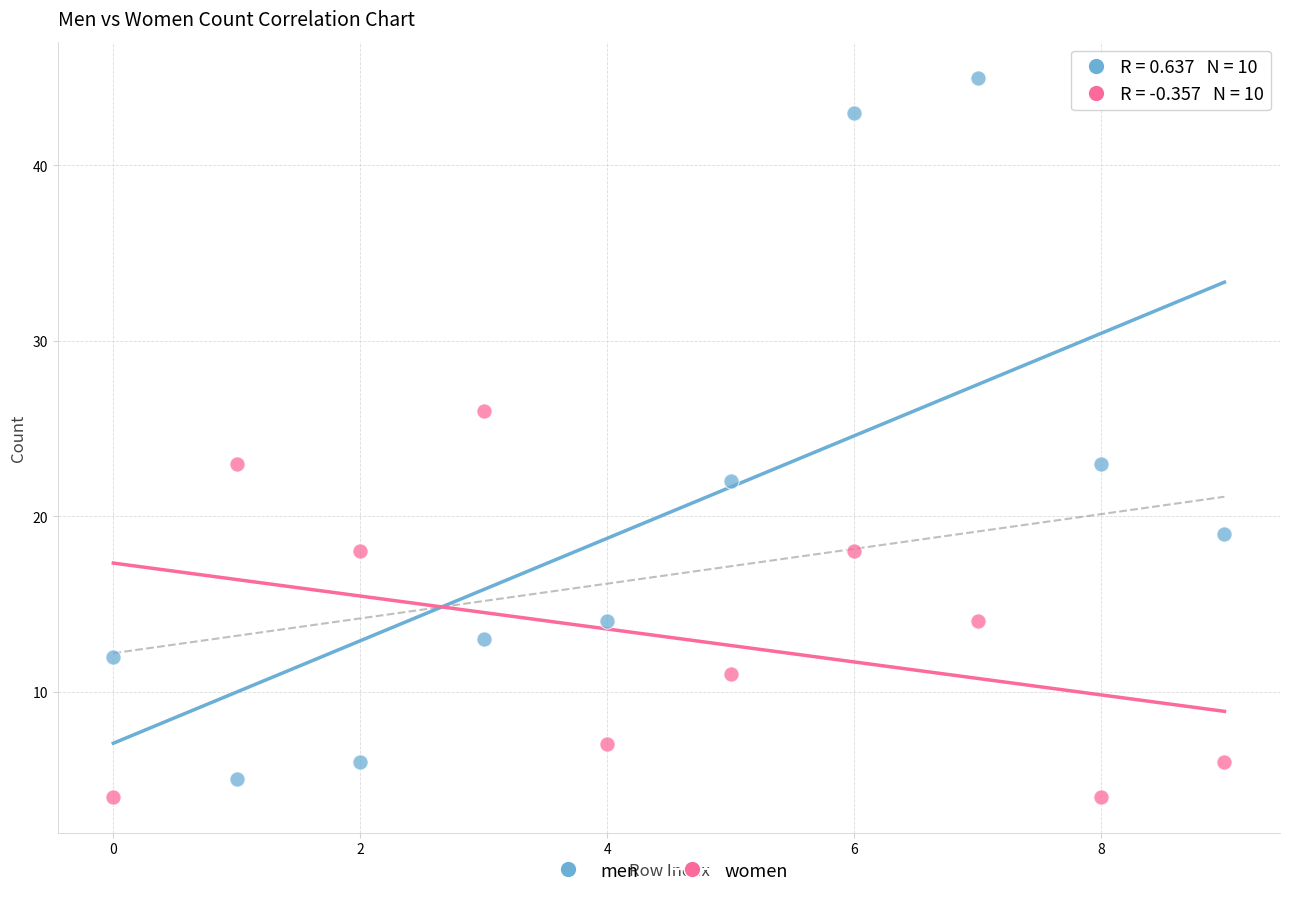

What are all the series names shown in the legend?

men, women